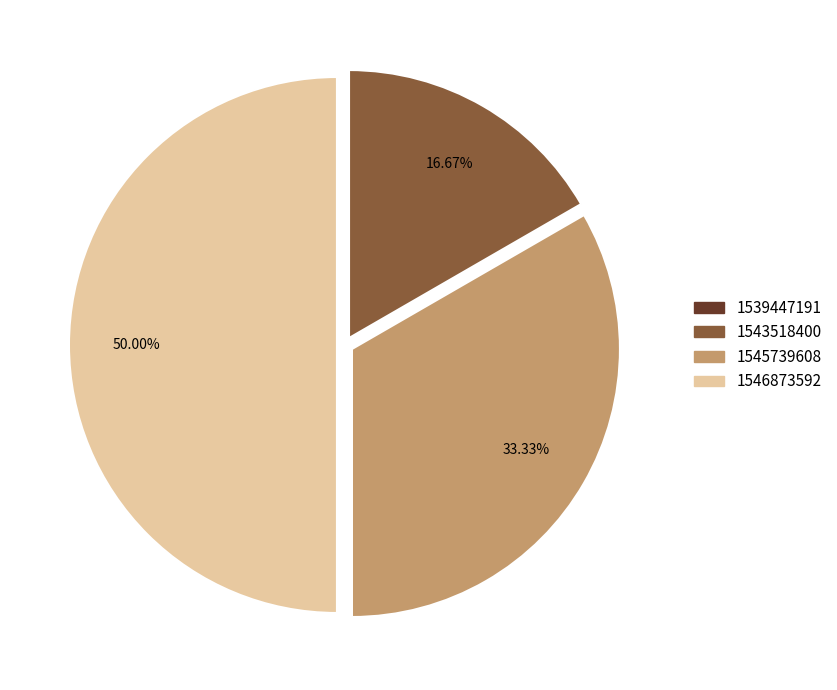

Is it true that 1543518400 is 28% of the pie?

False